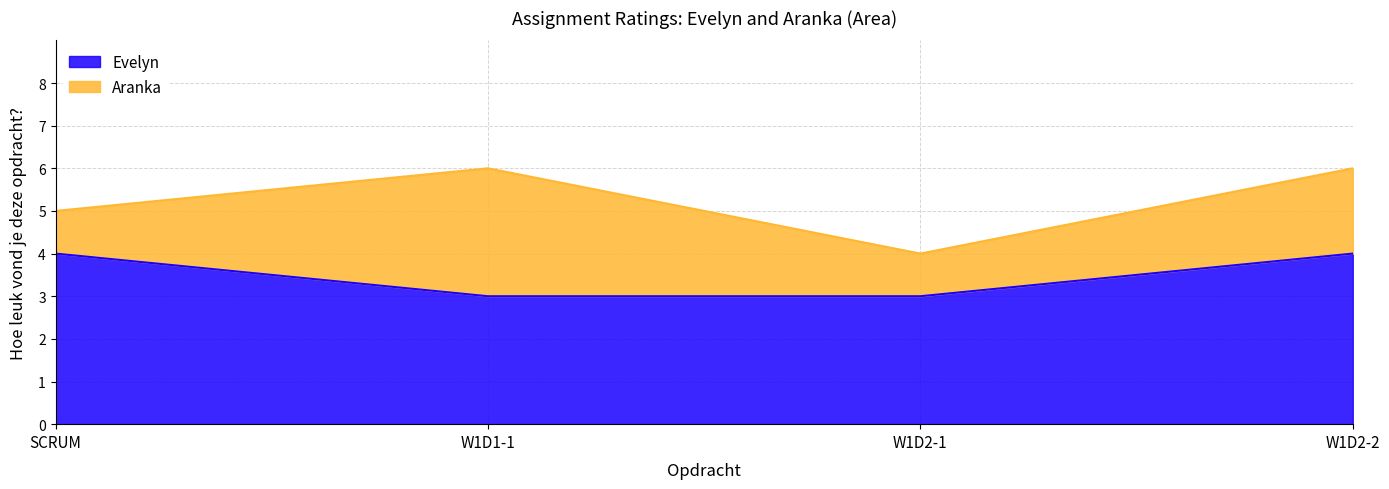

True or false: the data shows 4 at SCRUM.

True